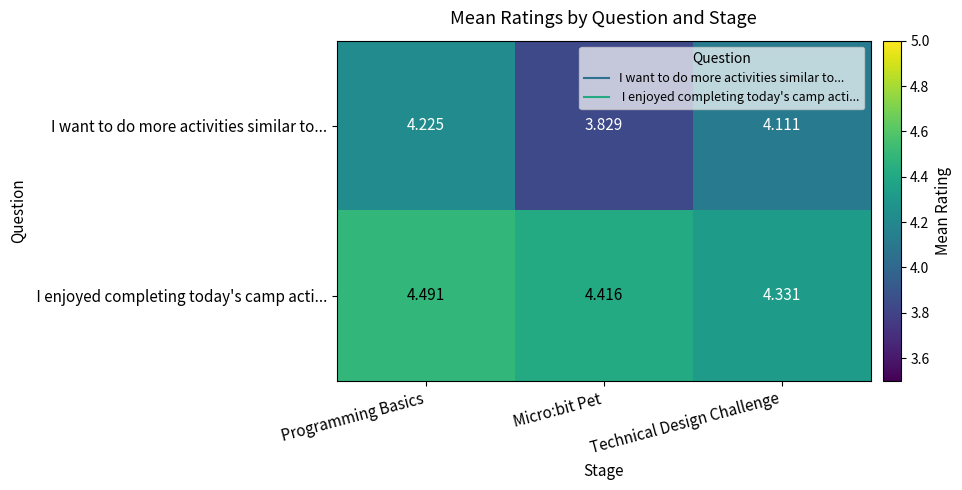

Which series has the widest spread of values?

I want to do more activities similar to...